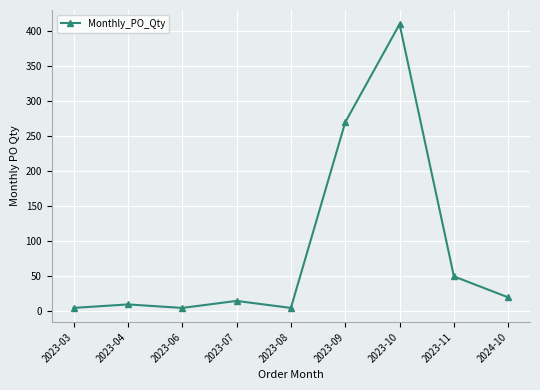

Which category has the highest value across all series?

2023-10